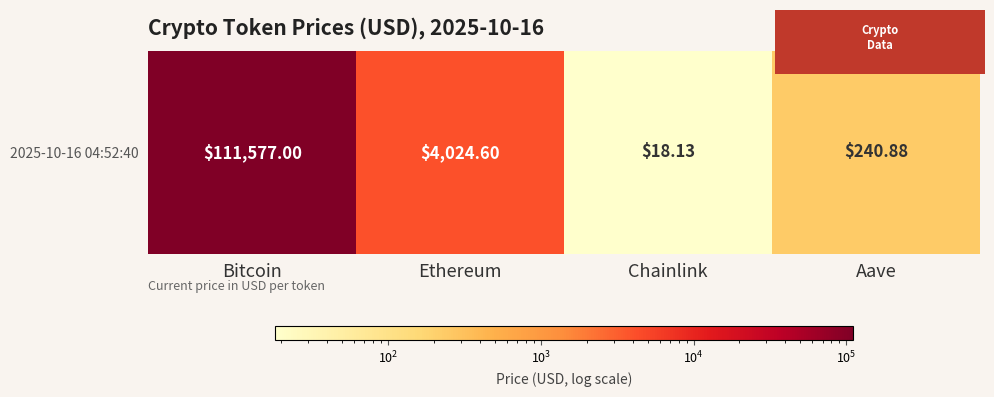

Reading right to left, what are all the values shown in this chart?

240.9	18.1	4024.6	111577.0